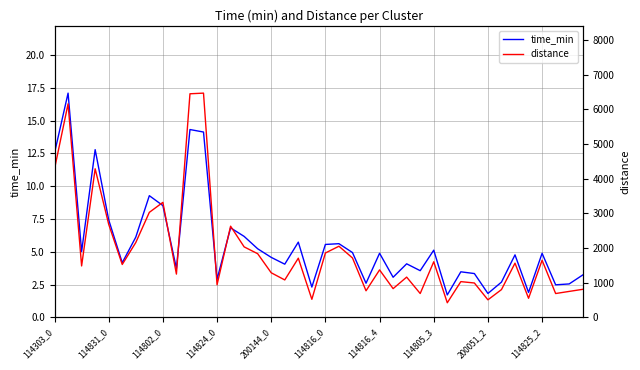

Is it true that time_min equals 3.4 at 114831_0?

False